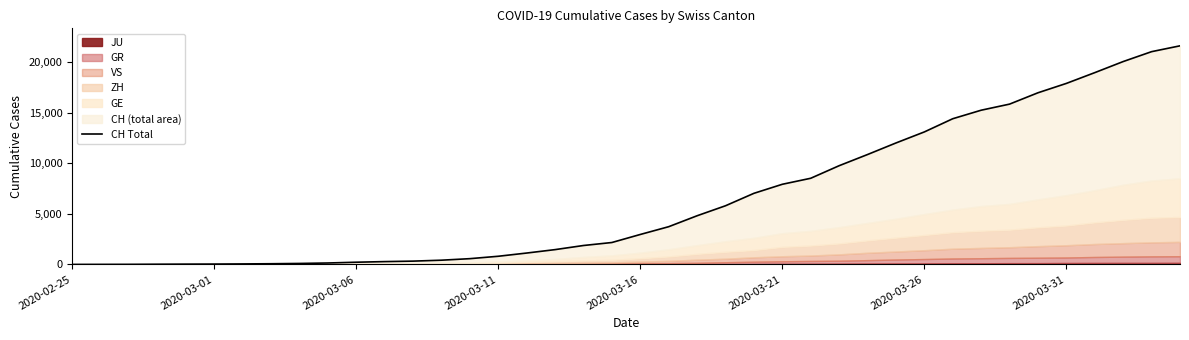

What position from the right is 16?

24